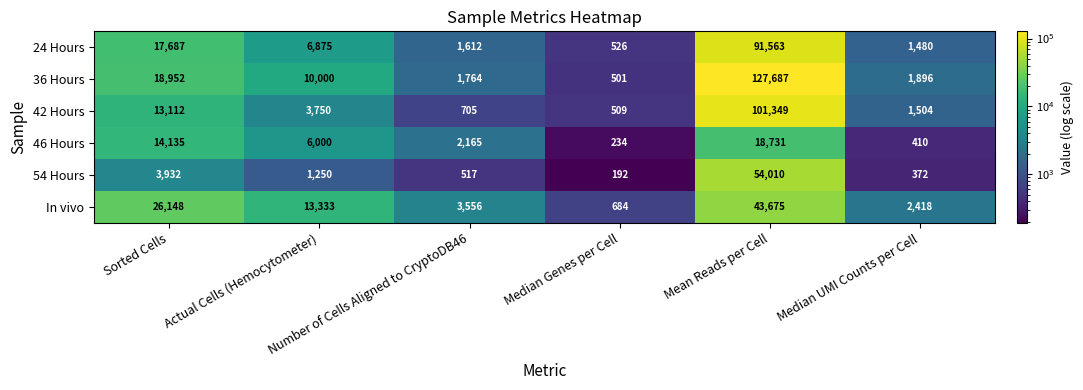

What is the average value of the 36 Hours series?

26800